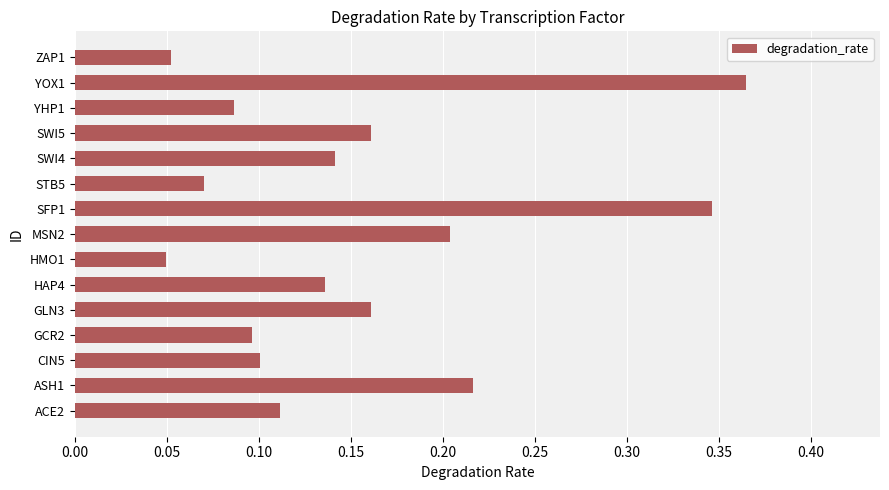

What is the change in value from ASH1 to YOX1?

+0.1